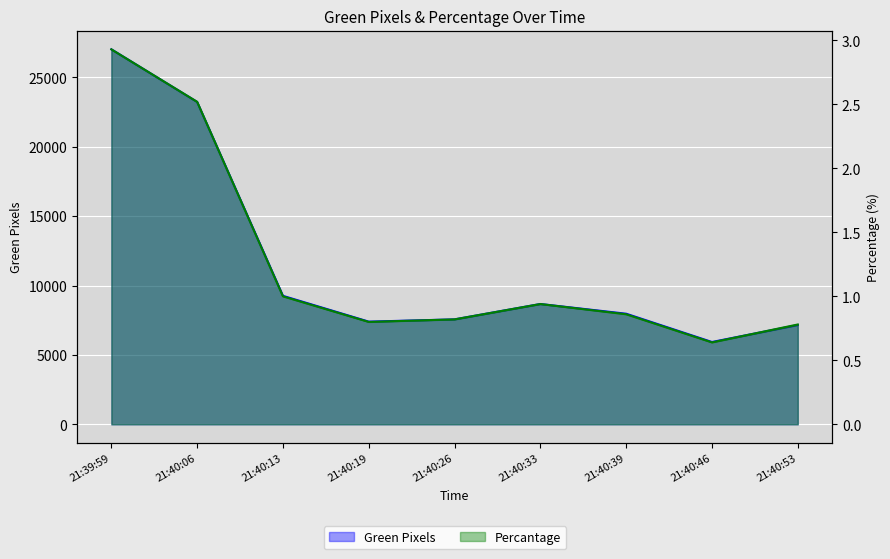

What is the label of the 2nd point from the left?

21:40:06